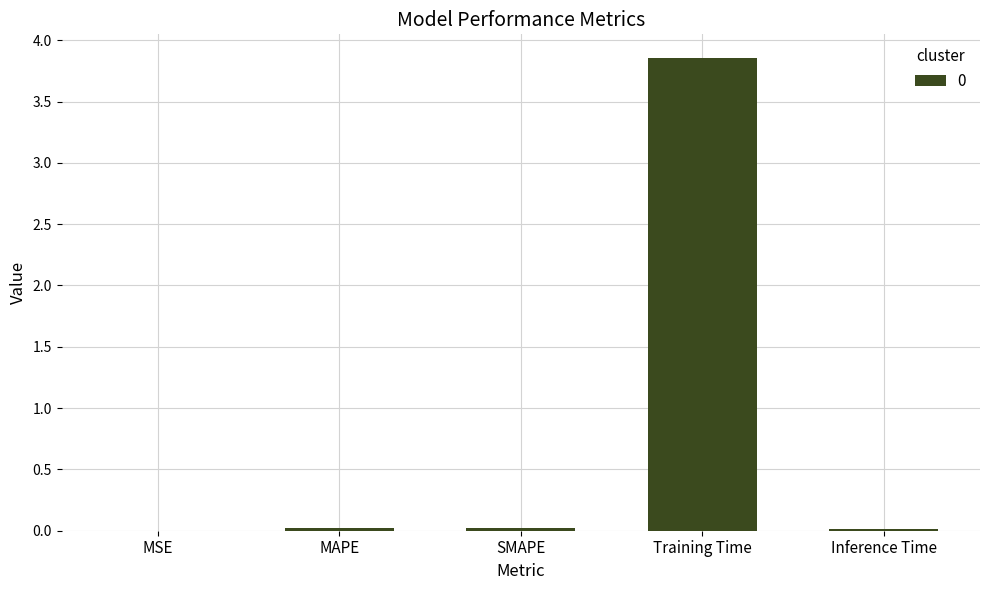

Which label corresponds to the largest value in the chart?

Training Time